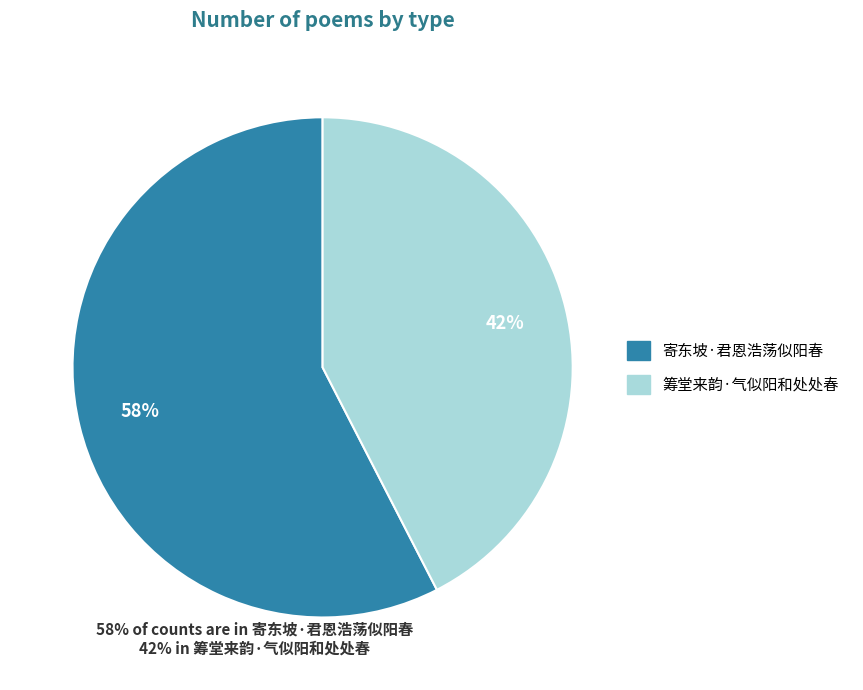

Rank the categories by value from highest to lowest.

寄东坡·君恩浩荡似阳春, 筹堂来韵·气似阳和处处春